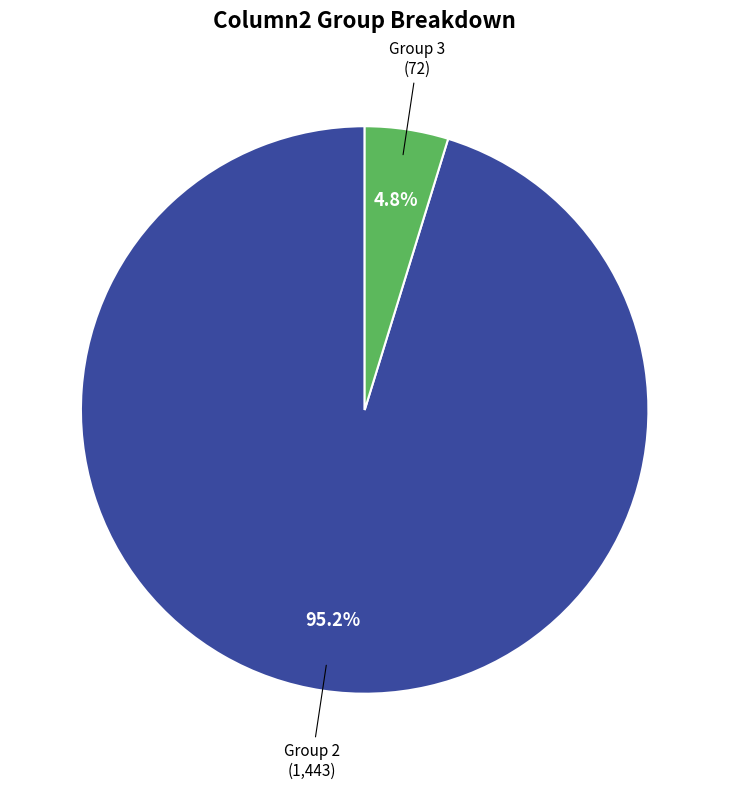

To the nearest percent, what is the difference between the largest and smallest slice percentages?

90%